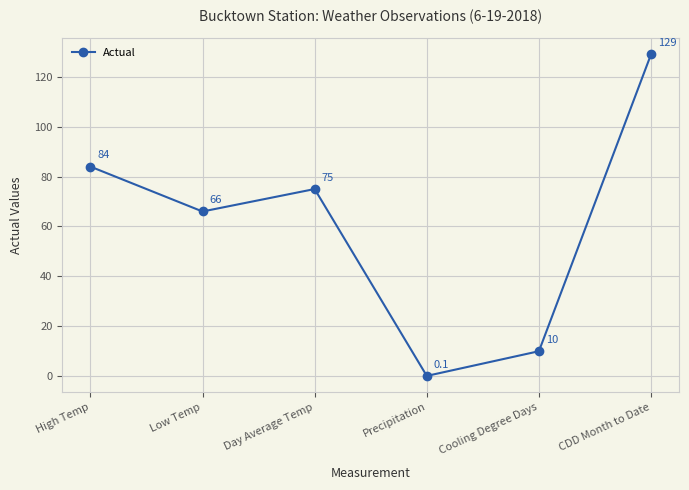

What is the difference between the maximum and second lowest values?

119.0